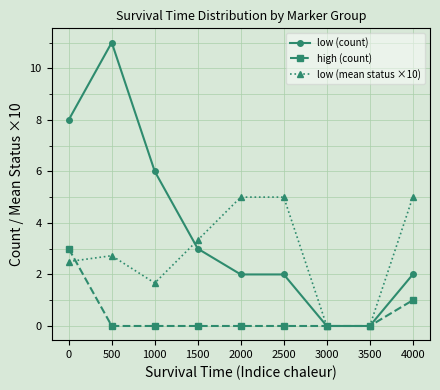

Where is the first local maximum for low (mean status ×10)?

500